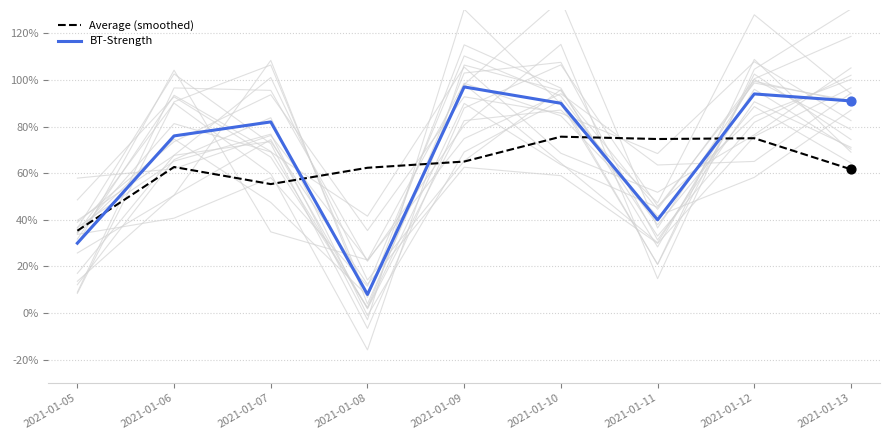

Which series reaches the maximum Y coordinate?

BT-Strength